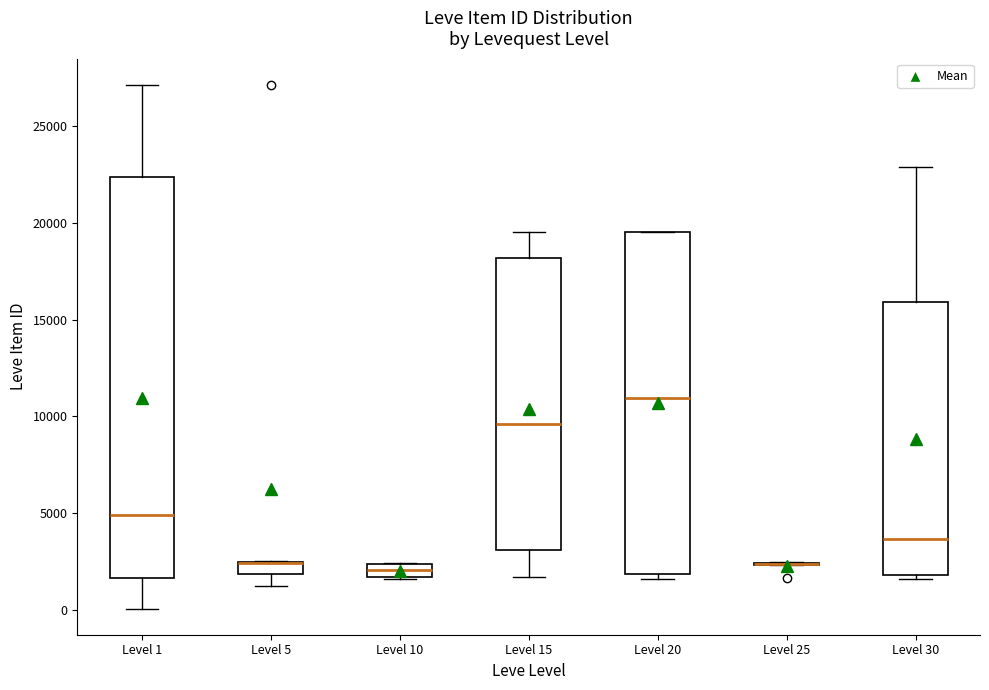

Where does the lower whisker of the box for Level 5 end on the y-axis? The values are not printed on the chart, so give them approximately, as read against the axis.

1500